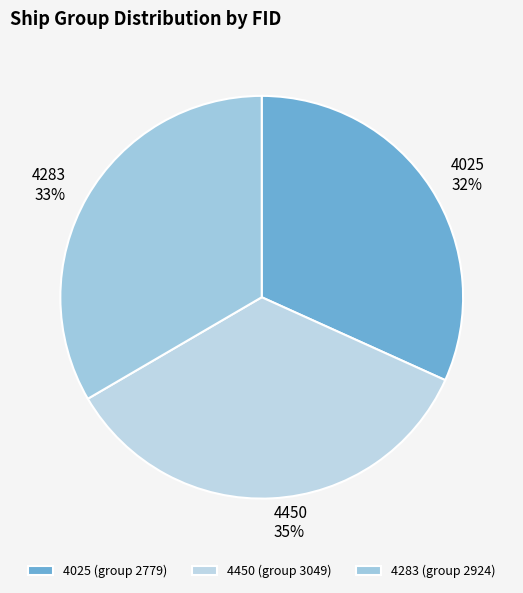

Is the sum of 4025 and 4450 greater than half?

Yes